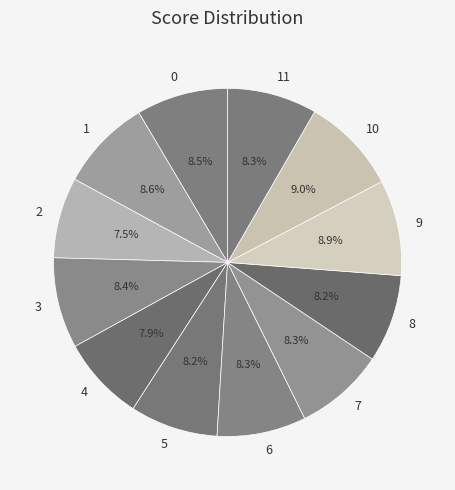

True or false: 8 accounts for 8% of the total.

True